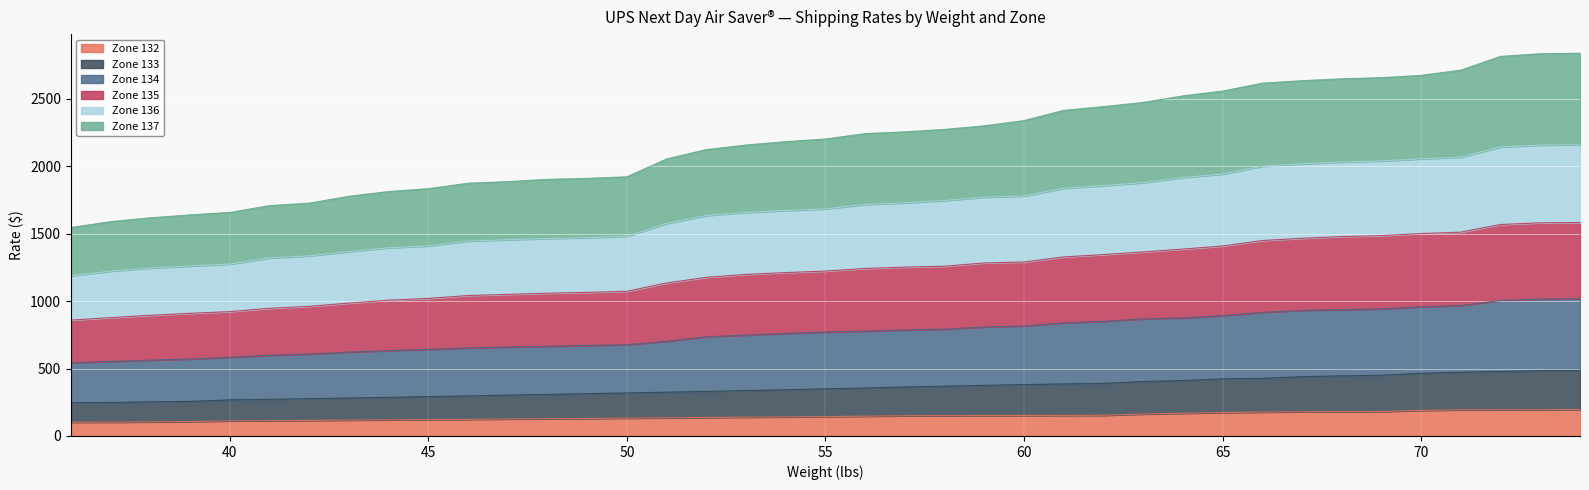

Between 52 and 68, which series saw the biggest shift?

Zone 134